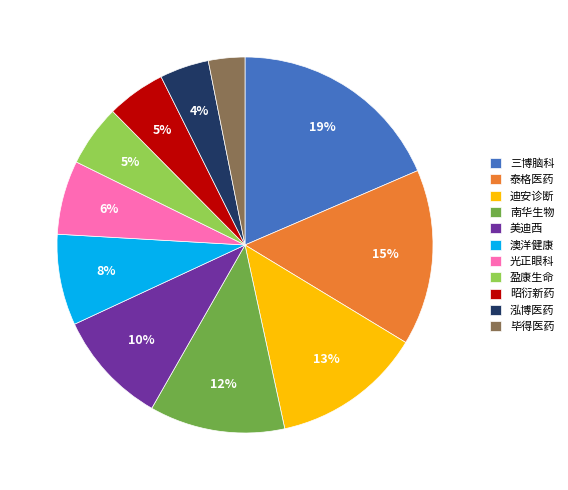

How many segments does this pie chart have?

11